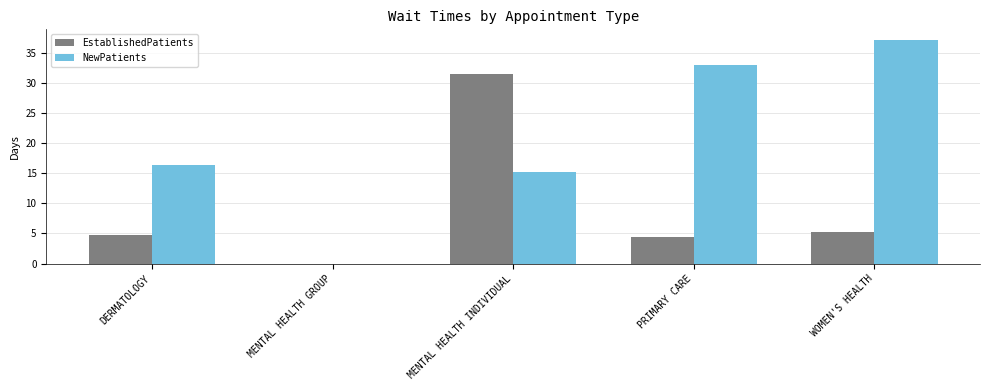

What is the average value of the EstablishedPatients series?

9.2